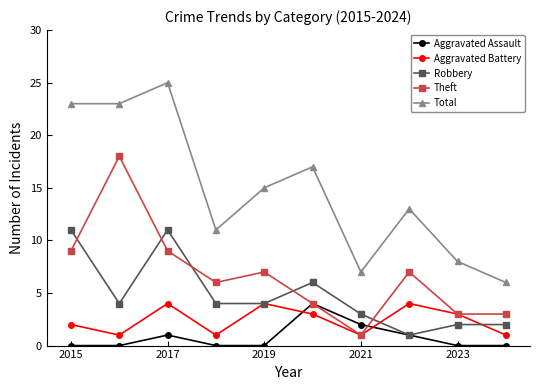

In Aggravated Assault, how many points are higher than both neighbors (excluding endpoints)?

2